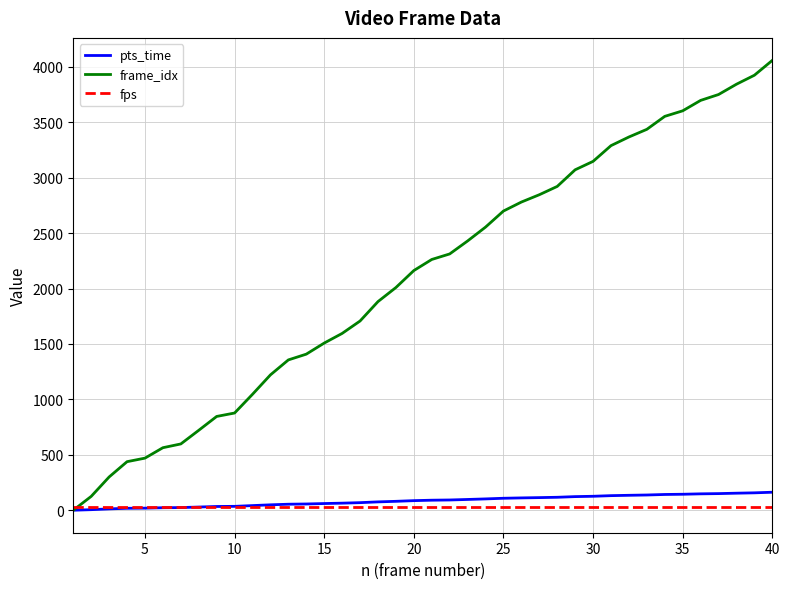

What is the maximum value shown in the chart?

4058.0